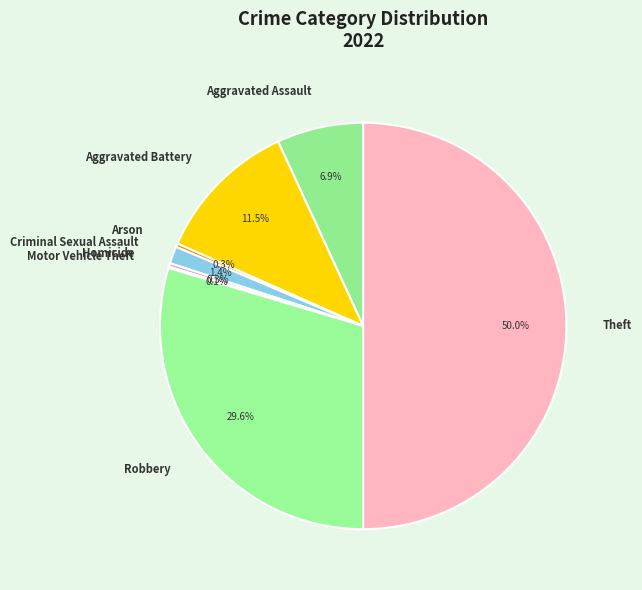

Do Homicide and Arson together represent more than half of the pie?

No